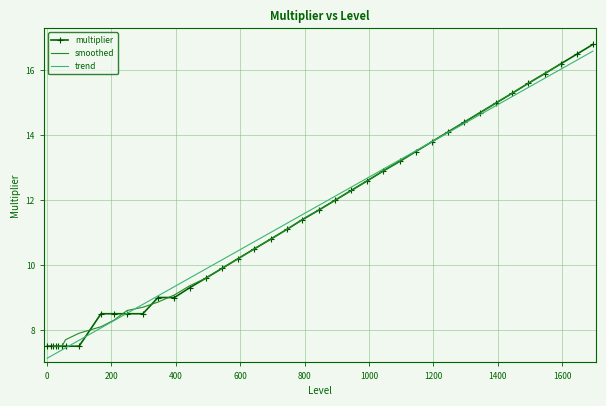

What is the minimum value shown in the chart?

7.5